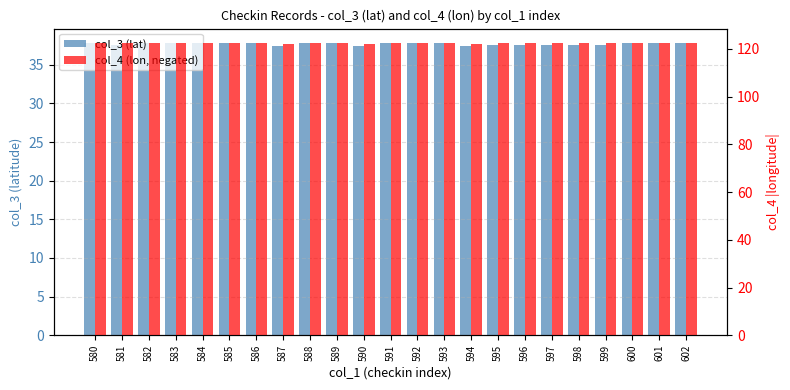

How many bars are there in each group?

2